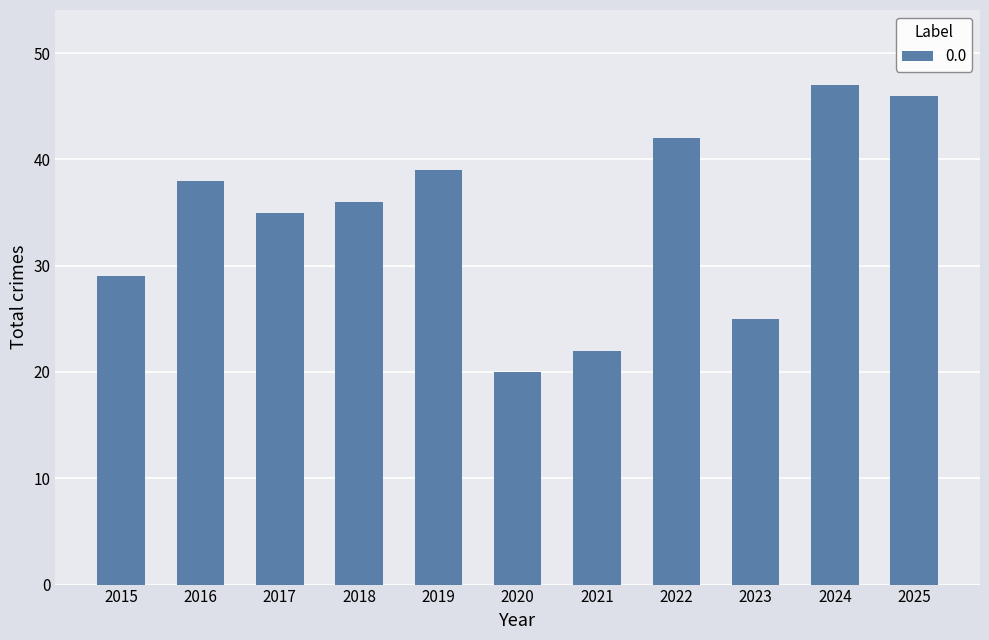

How many categories are shown in the chart?

11